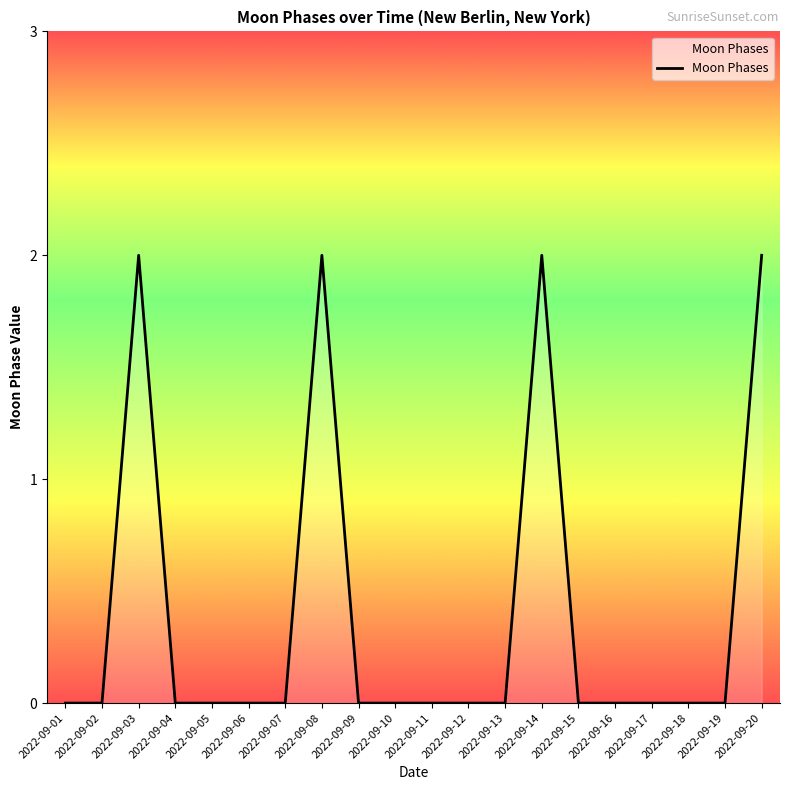

Between 2022-09-04 and 2022-09-03, which is larger?

2022-09-03